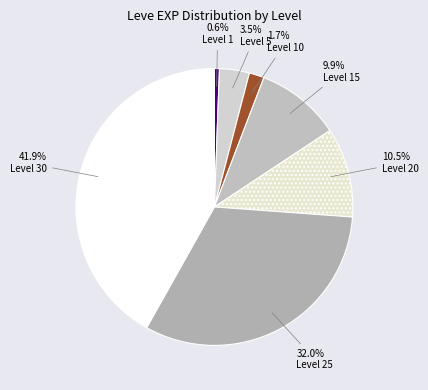

How many segments does this pie chart have?

7